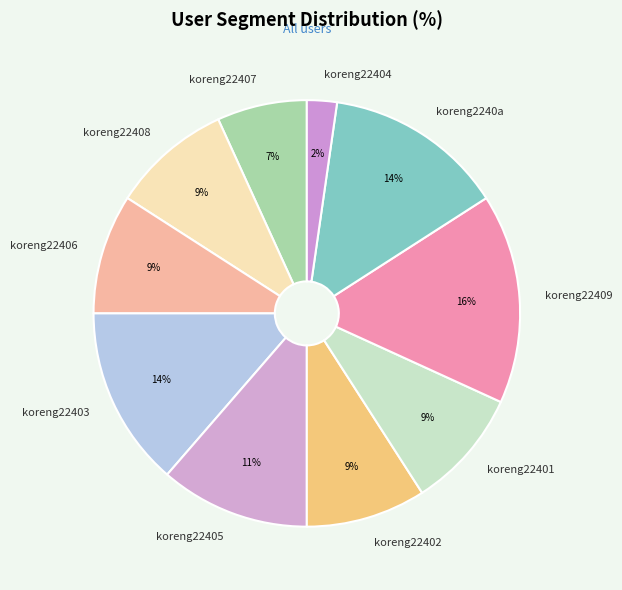

Does any single category account for the majority?

No